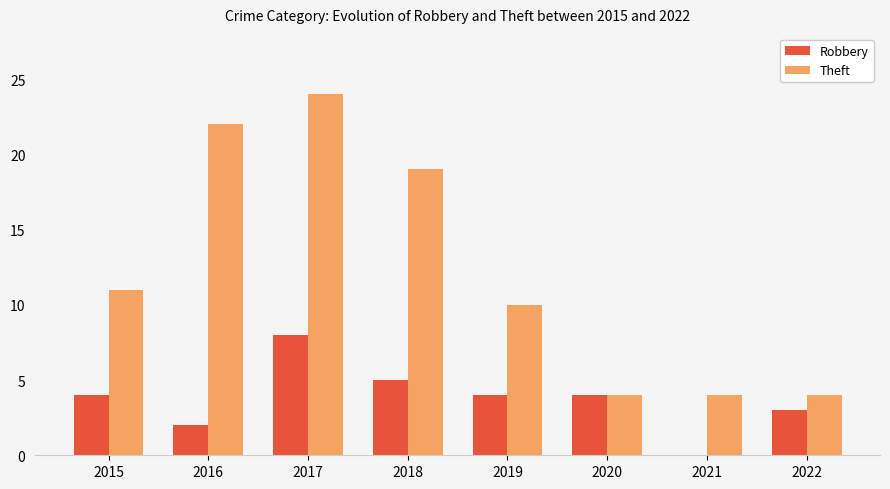

What value does the Robbery series have at 2018?

5